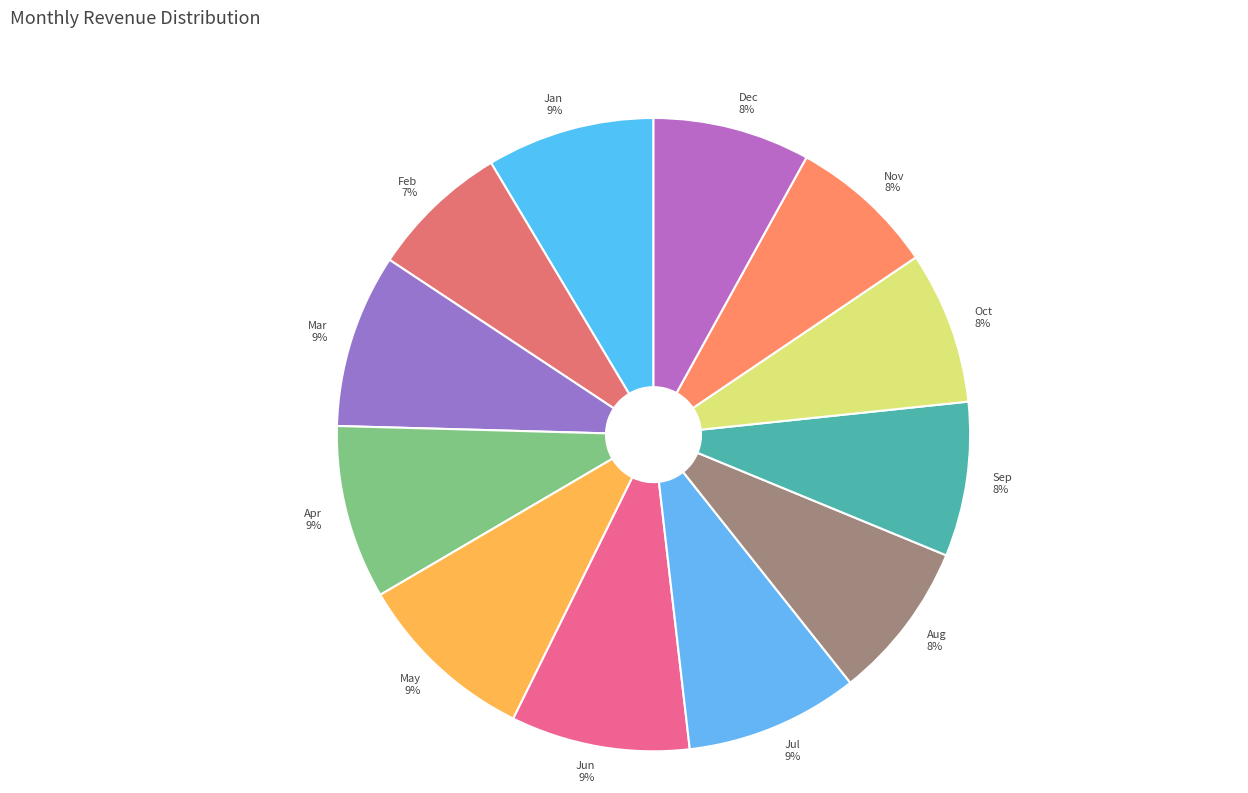

To the nearest percent, what is the difference between the largest and smallest slice percentages?

2%